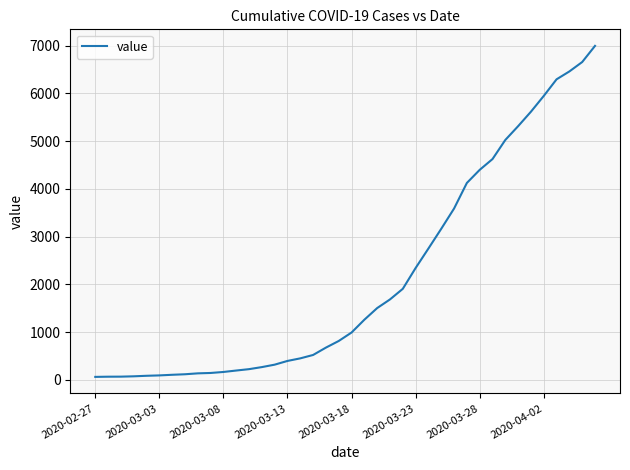

What is the greatest value displayed?

6995